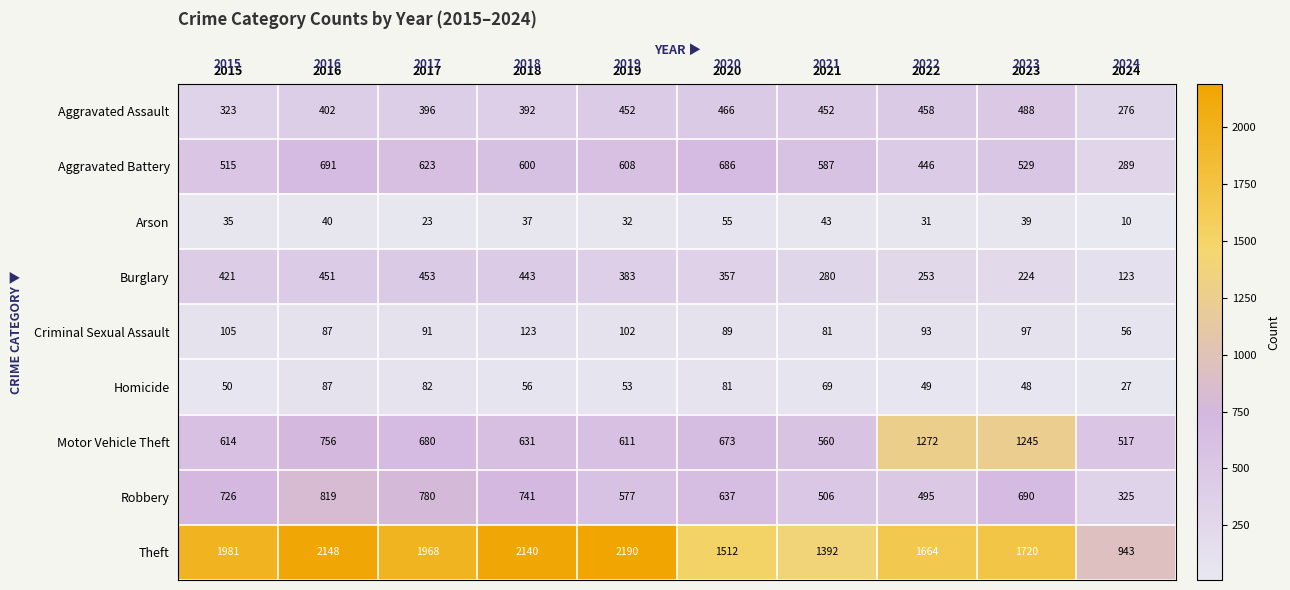

List the series in order of their peak value, highest first.

Theft, Motor Vehicle Theft, Robbery, Aggravated Battery, Aggravated Assault, Burglary, Criminal Sexual Assault, Homicide, Arson